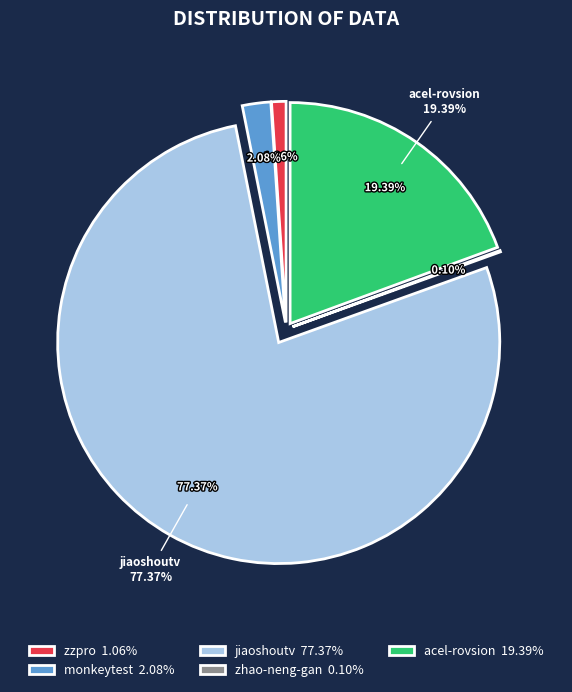

Rank the categories by value from highest to lowest.

jiaoshoutv, acel-rovsion, monkeytest, zzpro, zhao-neng-gan